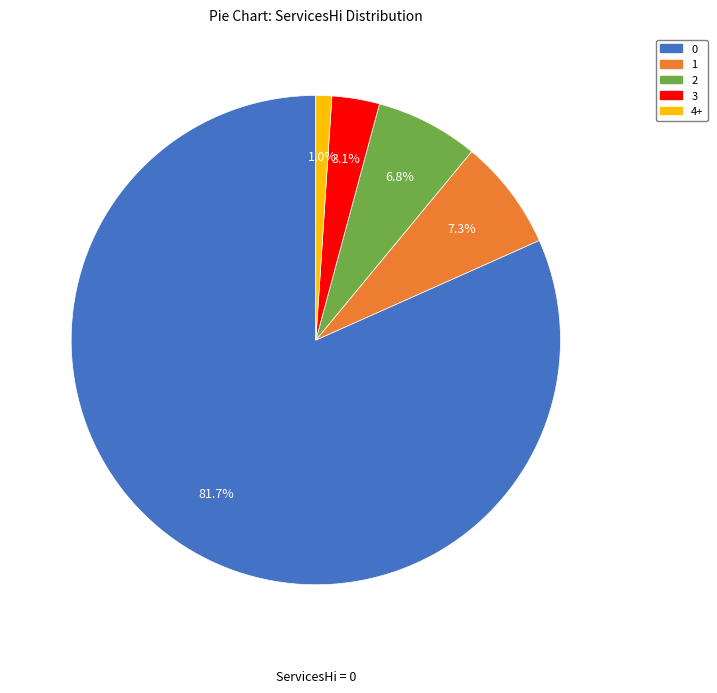

Is it true that 1 is 1% of the pie?

False